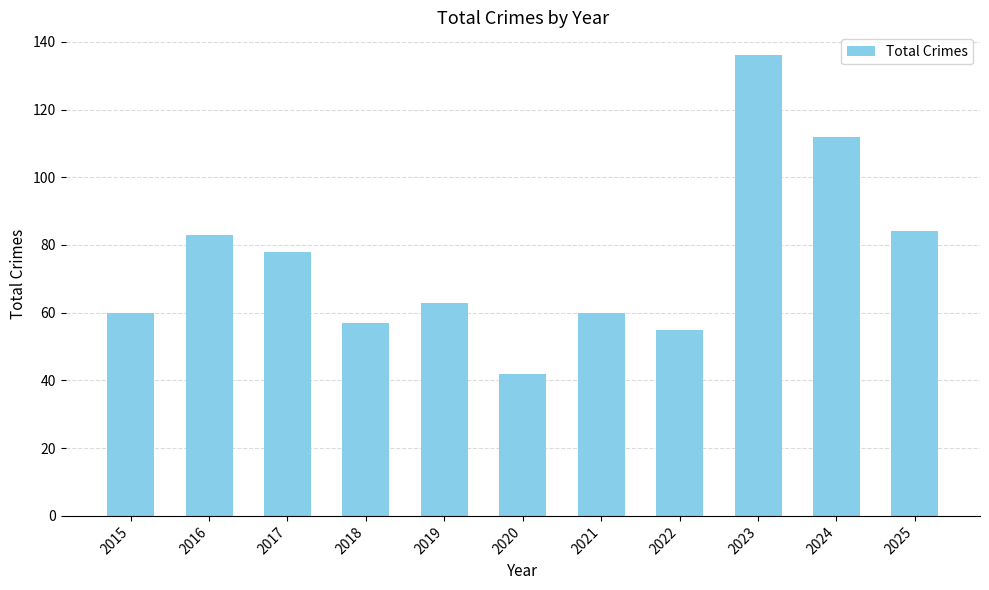

How many bars are there in total?

11